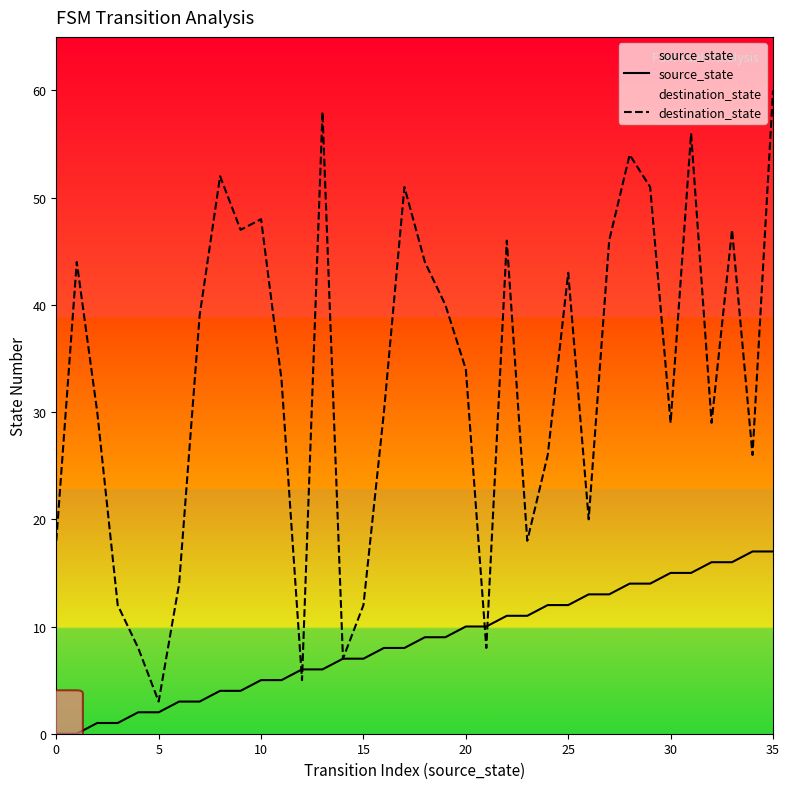

At how many categories does at least one series exceed 3?

35